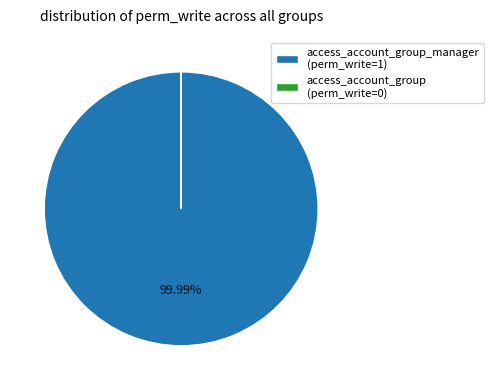

Does access_account_group_manager (perm_write=1) represent more than half of the total?

Yes